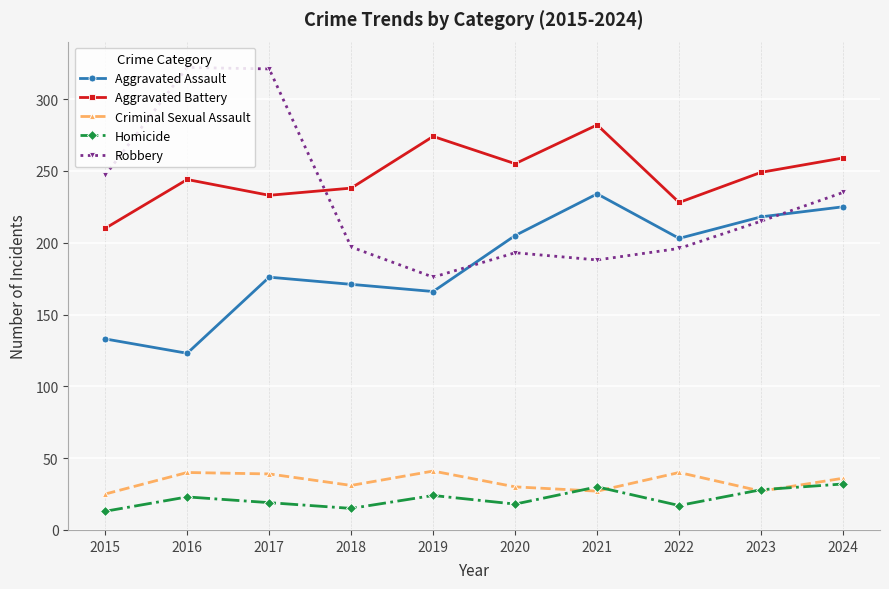

Between 2015 and 2018, which series saw the biggest shift?

Robbery